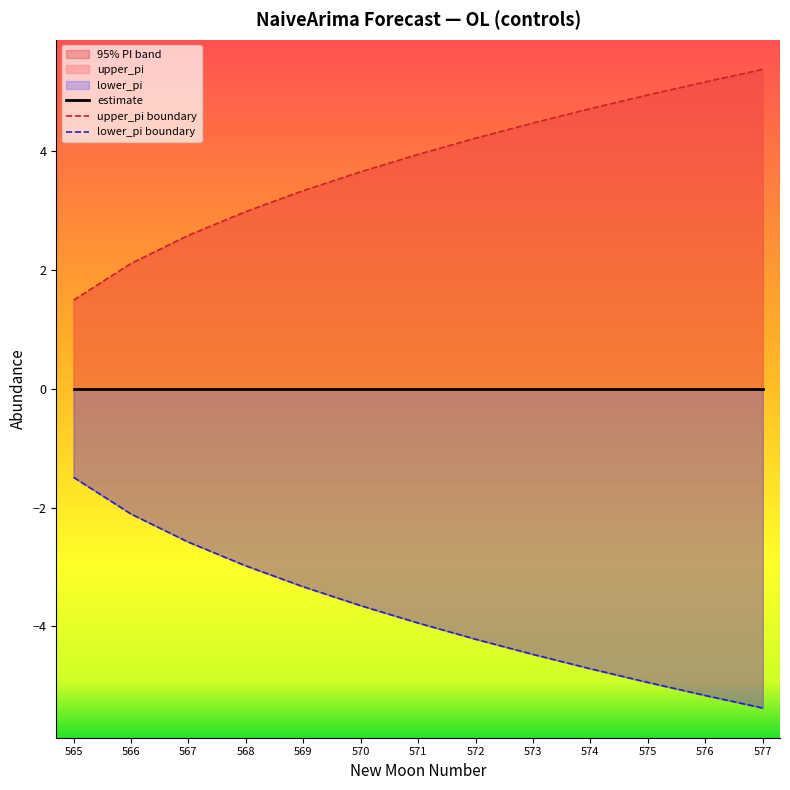

True or false: lower_pi has a value of -2.1 at 566.

True